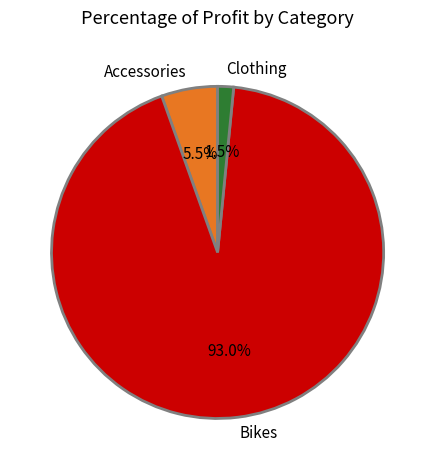

How many slices are in this pie chart?

3